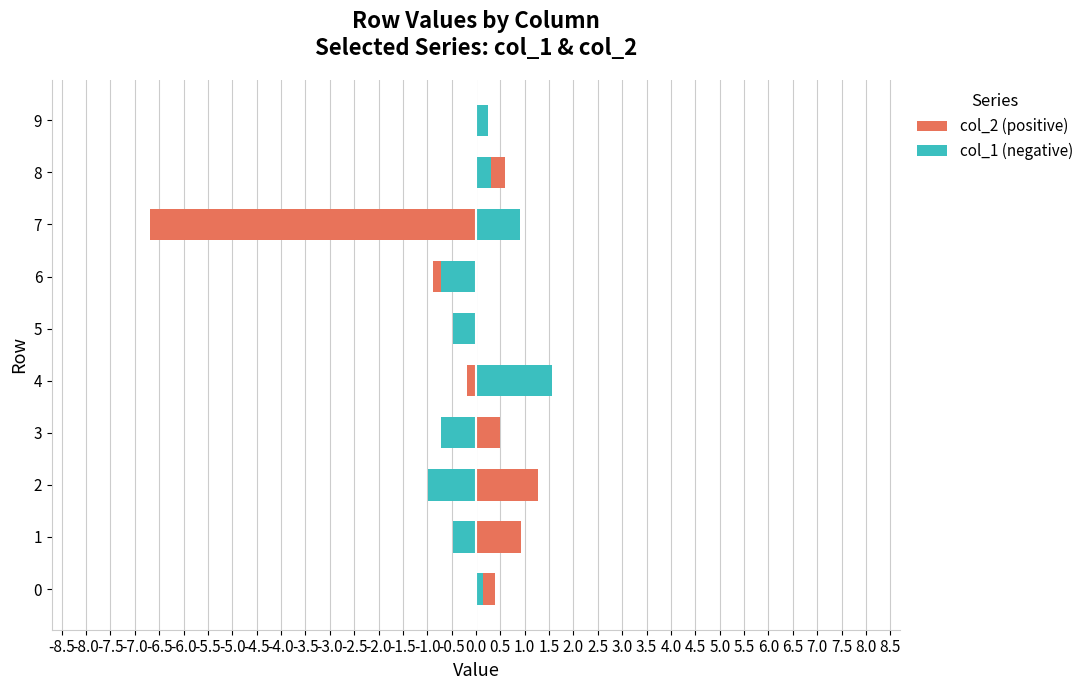

Which series changed the most between 1 and 6?

col_2 (positive)